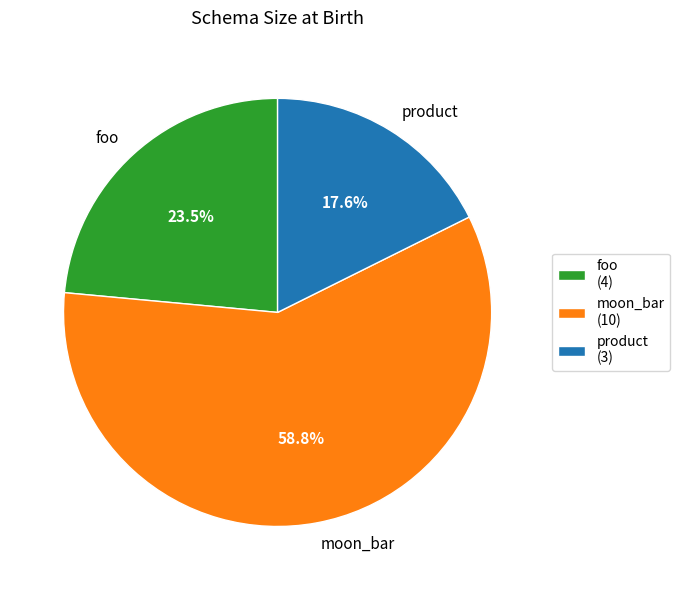

Approximately how many times larger is the value at foo compared to moon_bar?

0.4